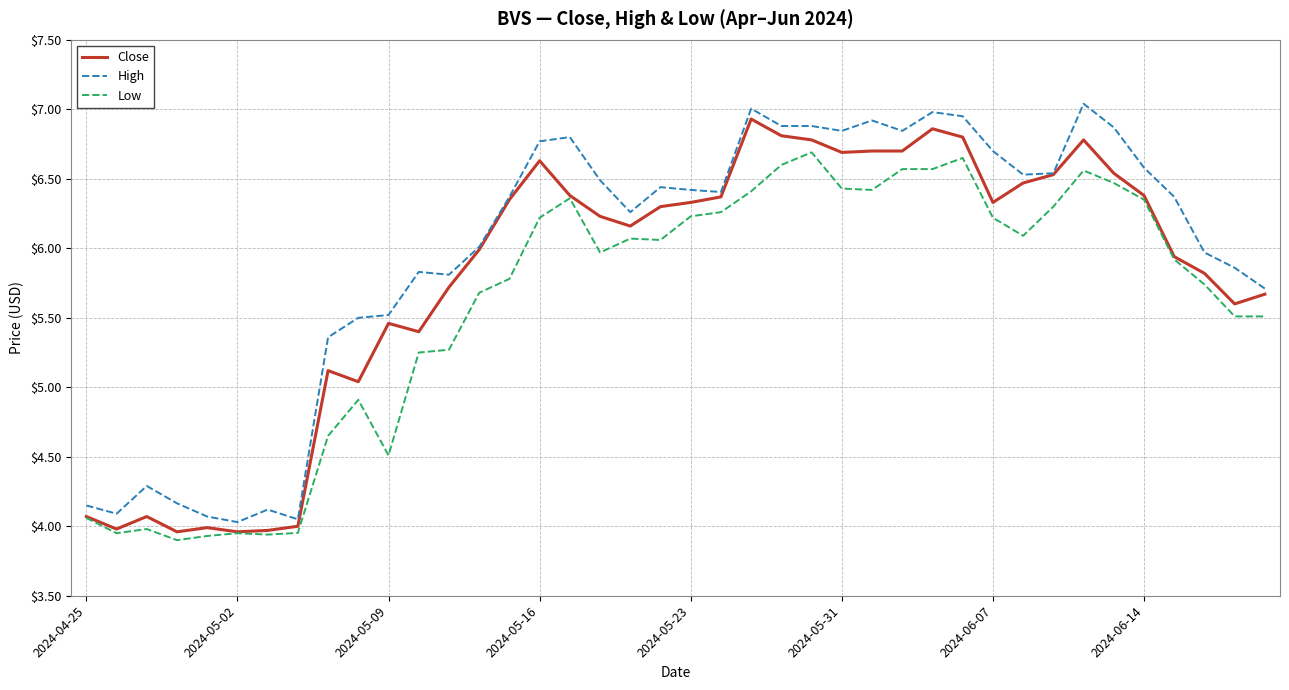

What is the sum of all Low values?

223.9